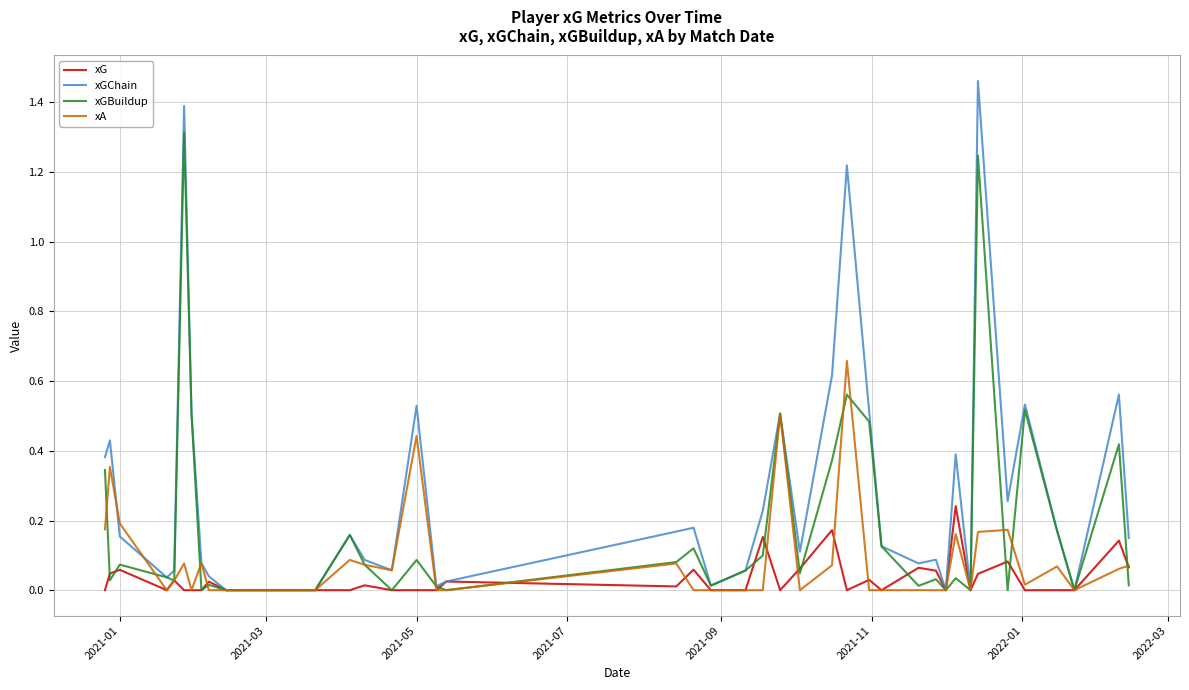

Which series has the largest range (max minus min)?

xGChain